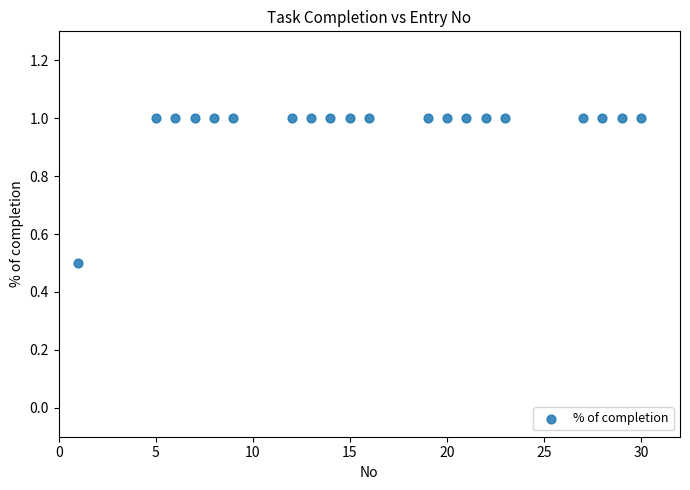

What Y value in the scatter plot is closest to 0?

0.5